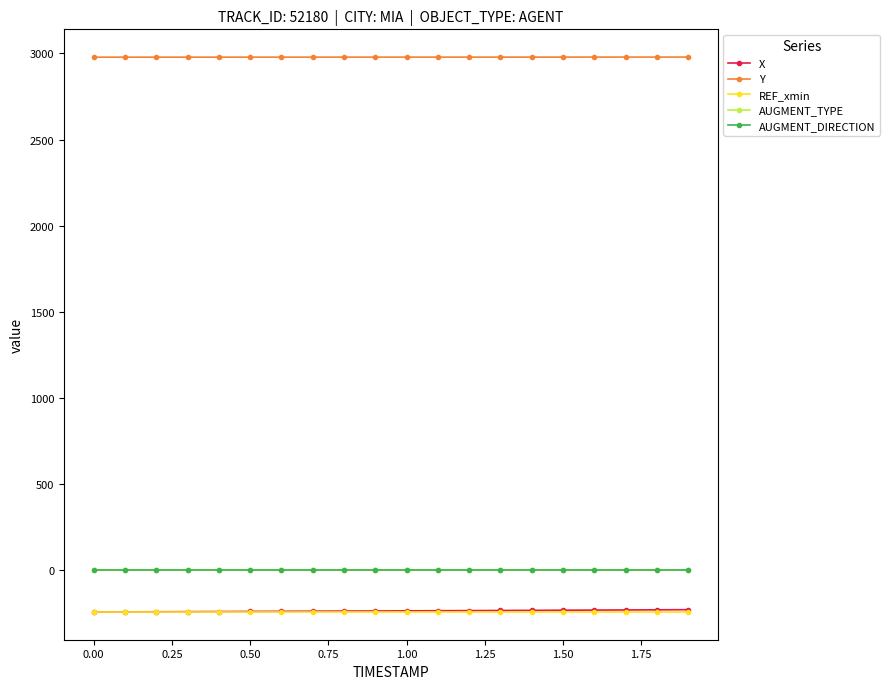

What is the minimum value shown in the chart?

-245.5